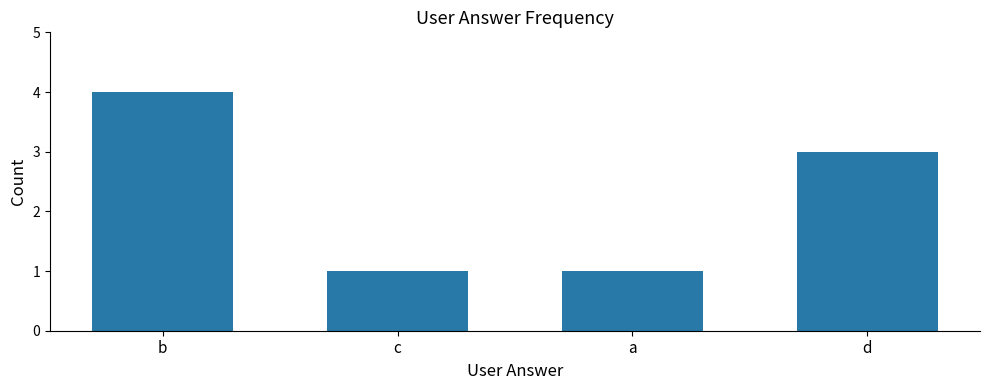

What is the change in value from b to c?

-3